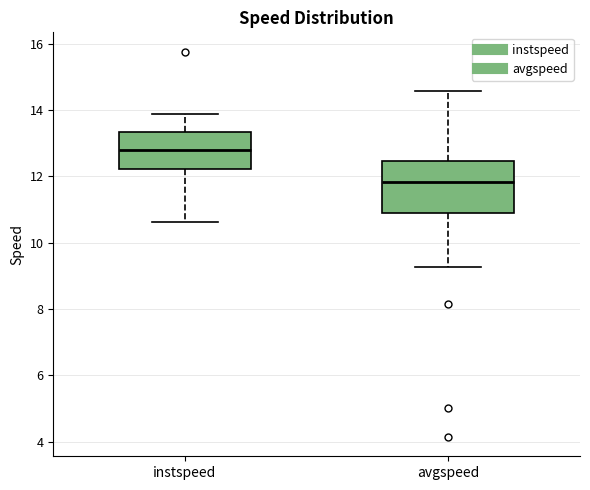

Reading left to right, read every box against the y-axis: the position of its median line, the range the box covers, and the ends of its whiskers. The values are not printed on the chart, so give them approximately, as read against the axis.

instspeed: median 12.8, box 12.2 to 13.4, whiskers 10.6 to 13.8
avgspeed: median 11.8, box 11.0 to 12.4, whiskers 9.2 to 14.6